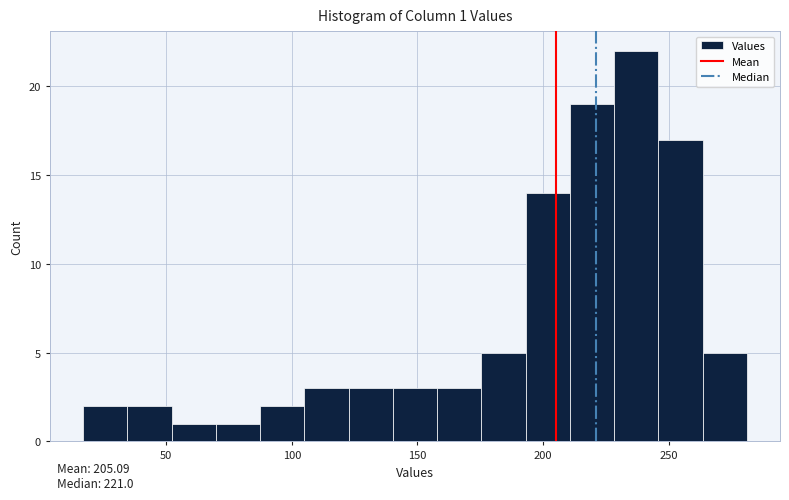

Around what value on the x-axis is the tallest bar? Give the approximate position of its centre, as read against the axis.

235